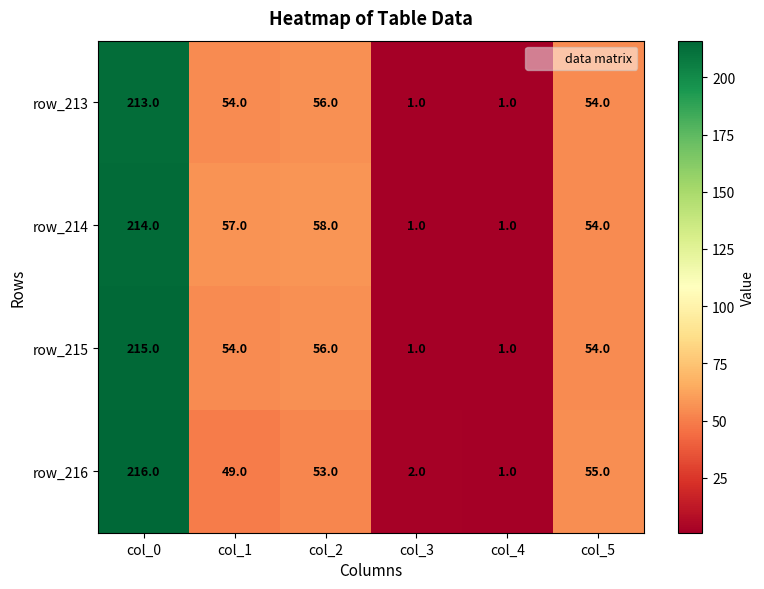

What is the difference between the maximum and minimum values in the row_216 series?

215